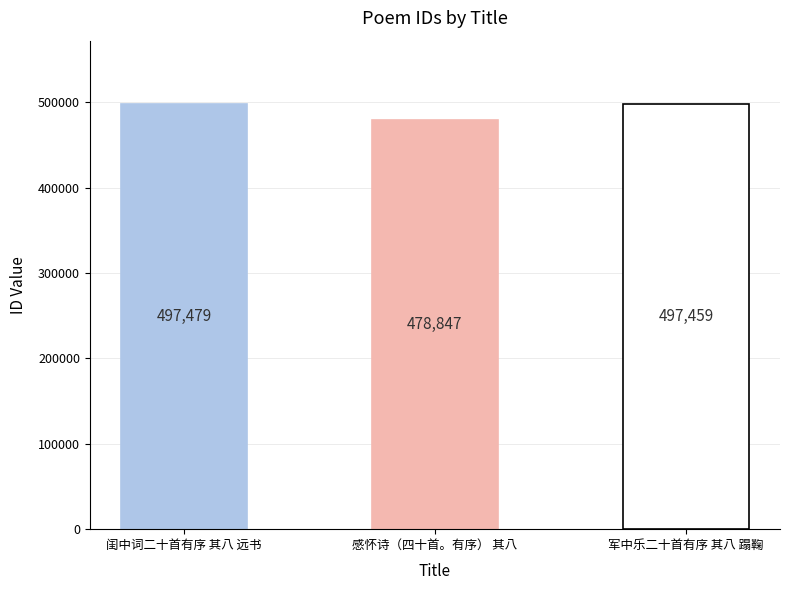

At which label is the value closest to 488163?

军中乐二十首有序 其八 蹋鞠